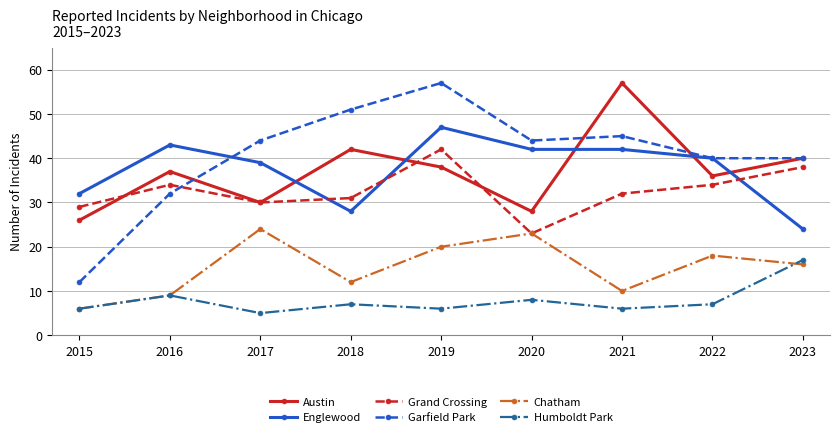

What is the sum of all Humboldt Park values?

71